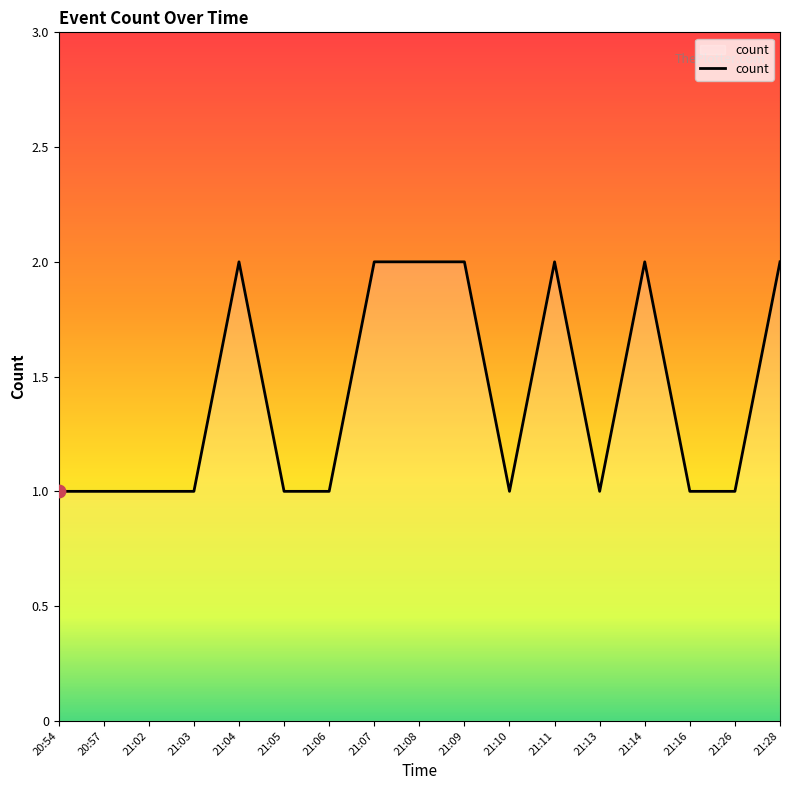

Approximately how many times larger is the value at 20:57 compared to 21:16?

1.0